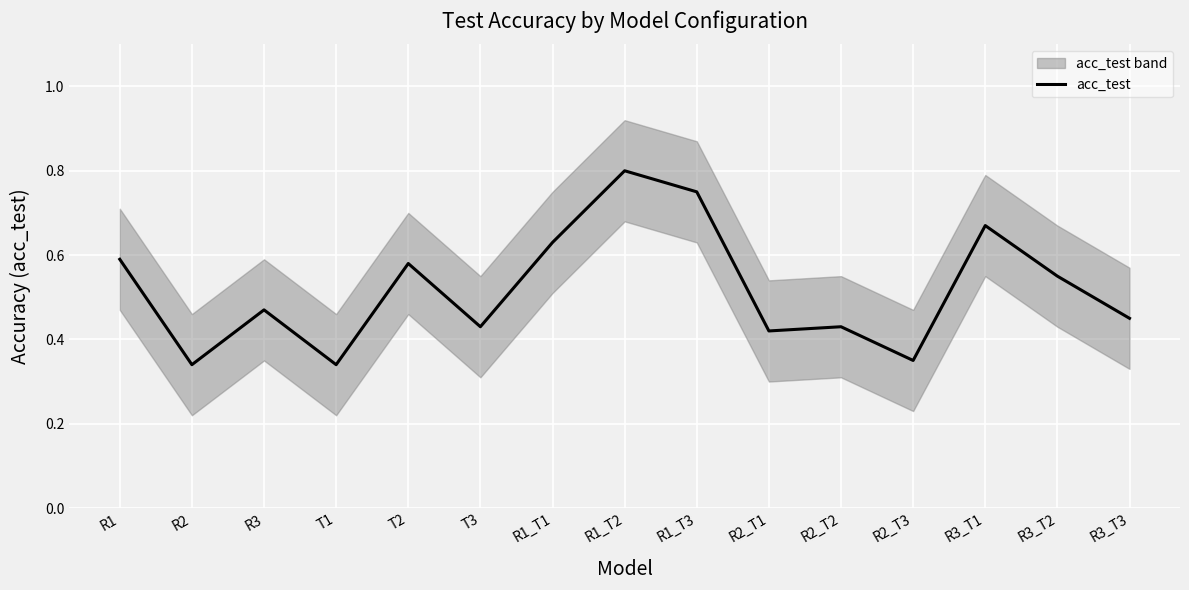

What position from the right is T2?

11